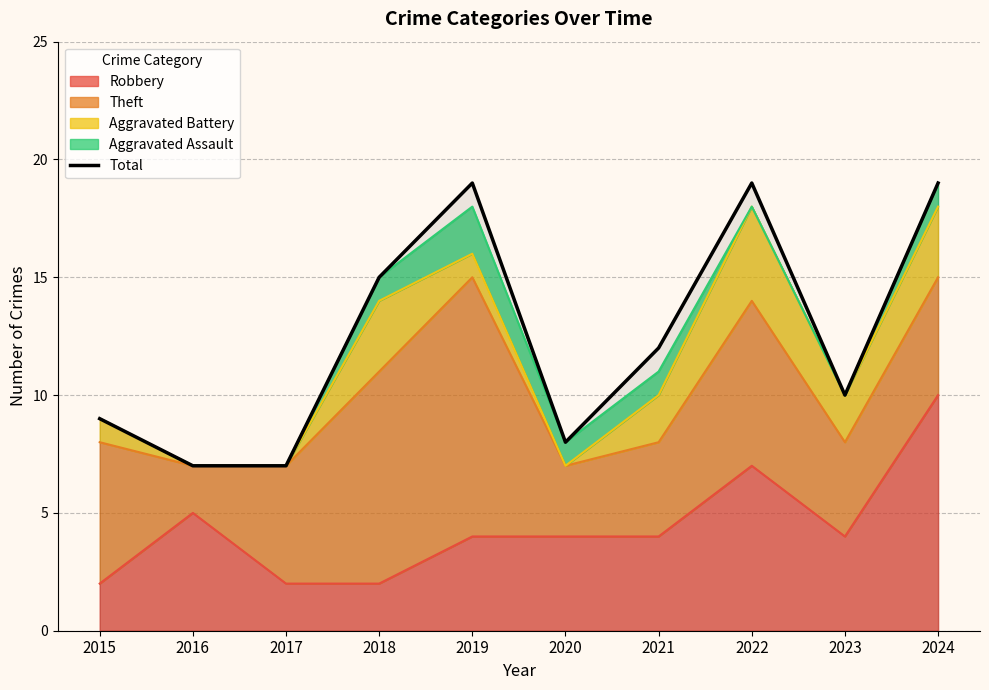

What is the minimum value shown in the chart?

7